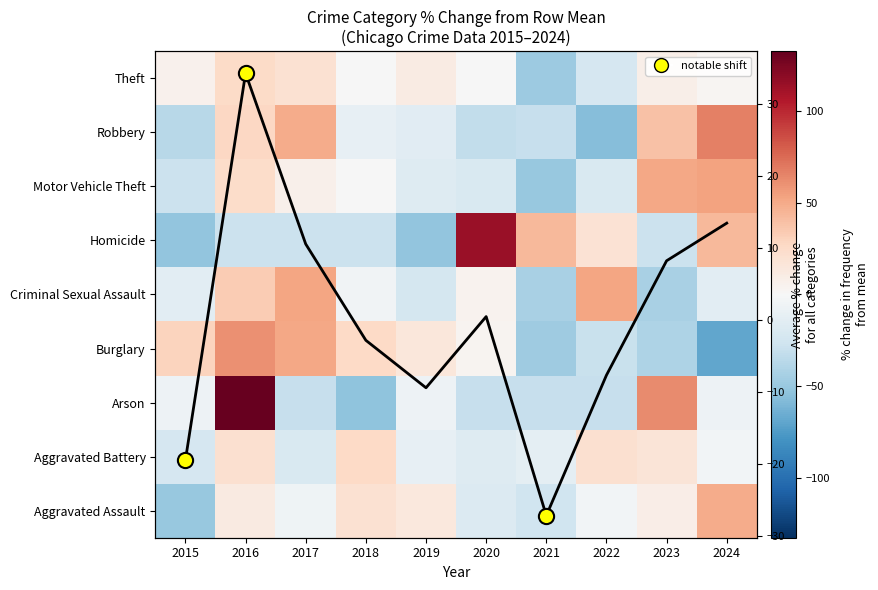

What is the spread (max minus min) of values at 2019?

67.5